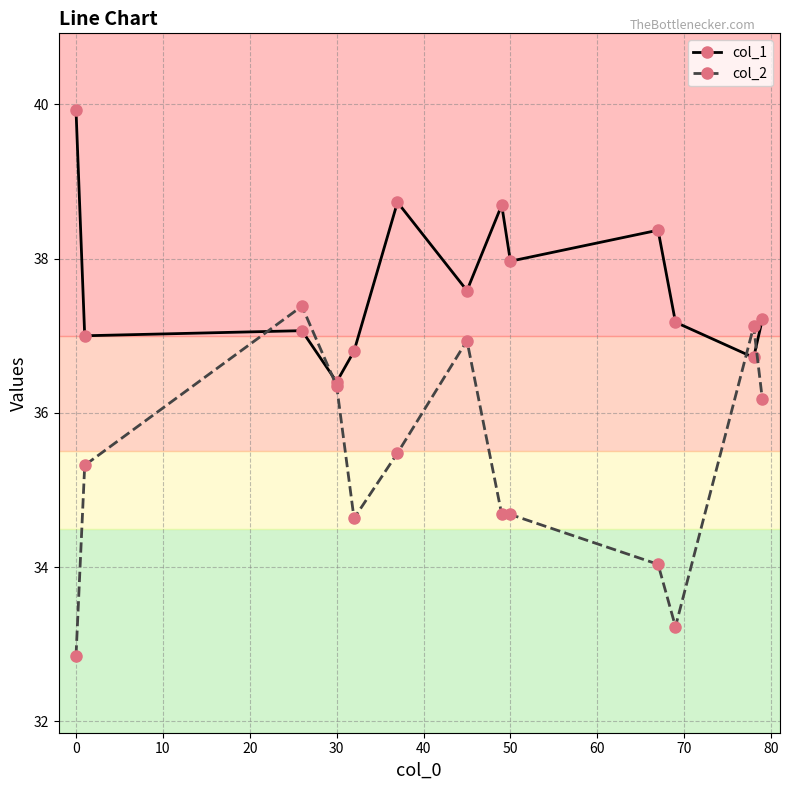

At how many categories does at least one series exceed 33?

13